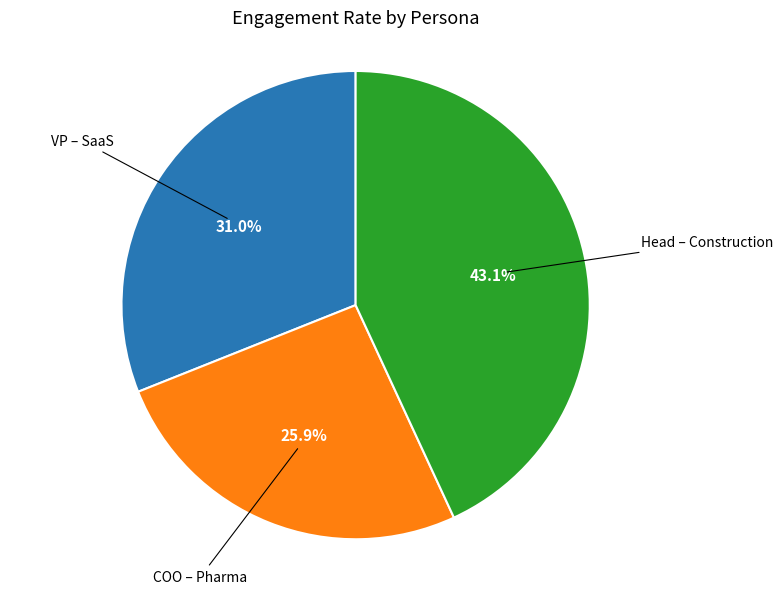

Does any single category account for the majority?

No